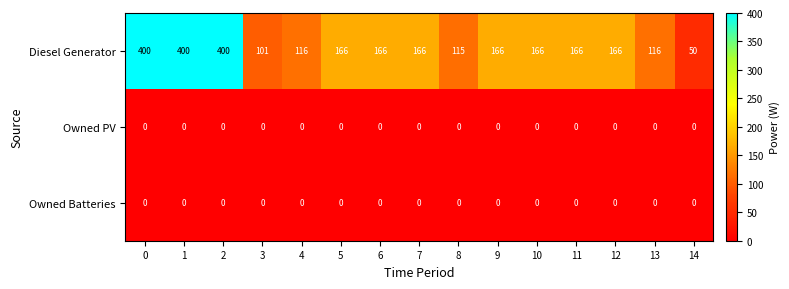

What is the sum of the Diesel Generator values at 1 and 2?

800